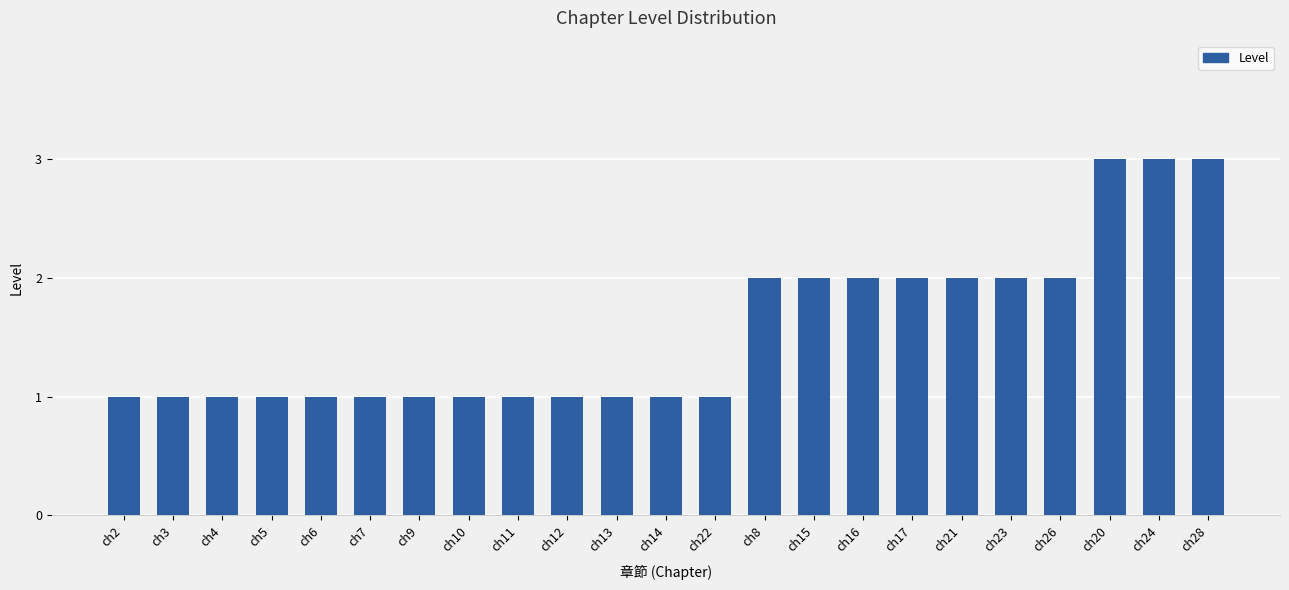

Is it true that the value at ch20 is 3?

True